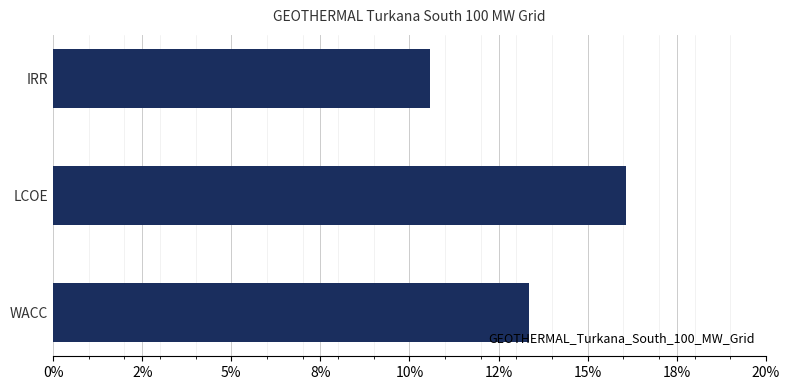

Are the bars horizontal?

Yes